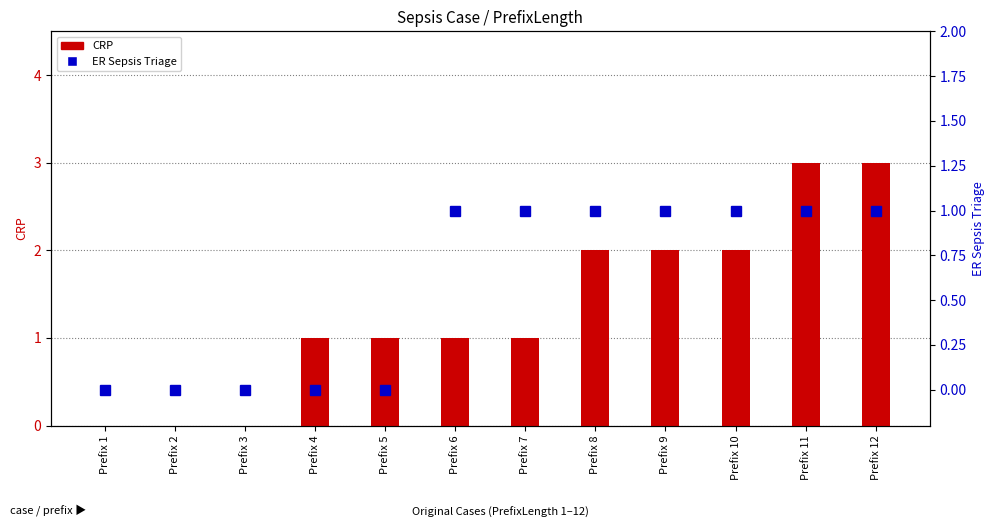

Which series changed the most between Prefix 4 and Prefix 12?

CRP